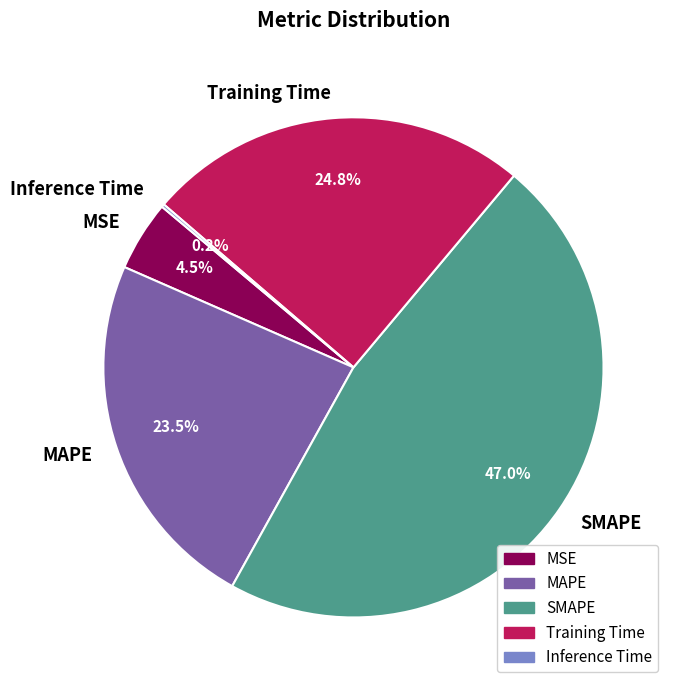

Is there a majority slice in this chart?

No